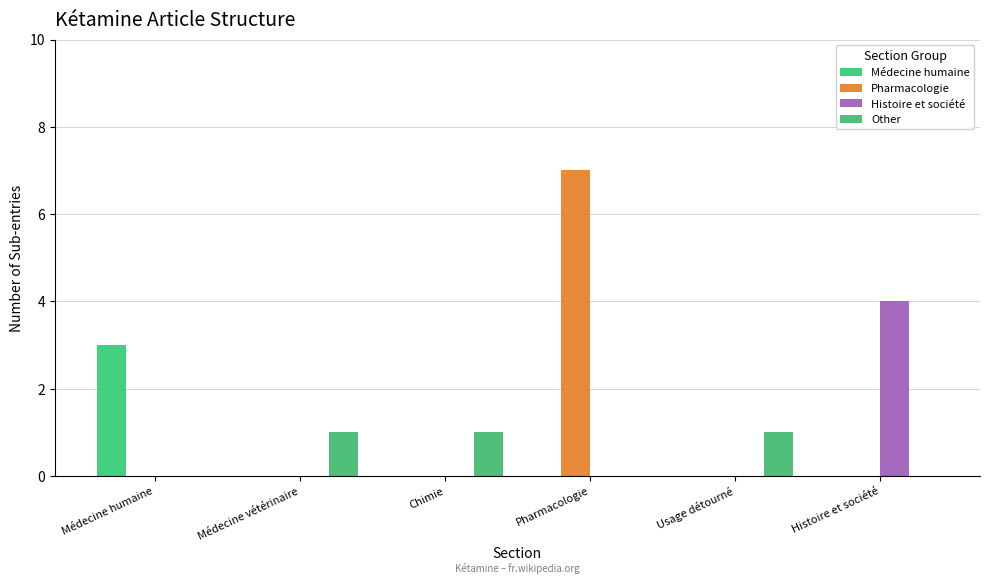

How many groups of bars are there?

6